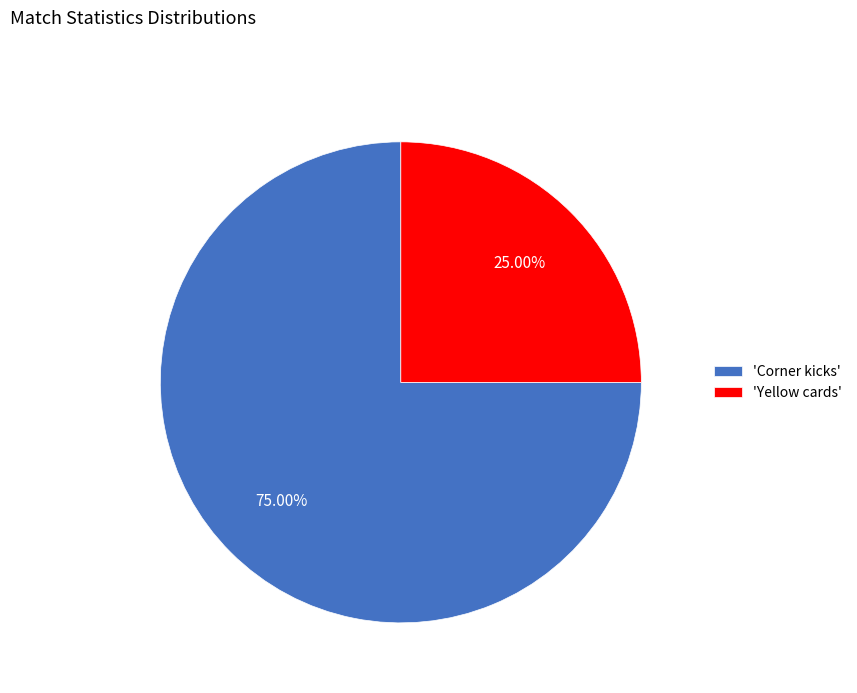

Rank the categories by value from highest to lowest.

'Corner kicks', 'Yellow cards'